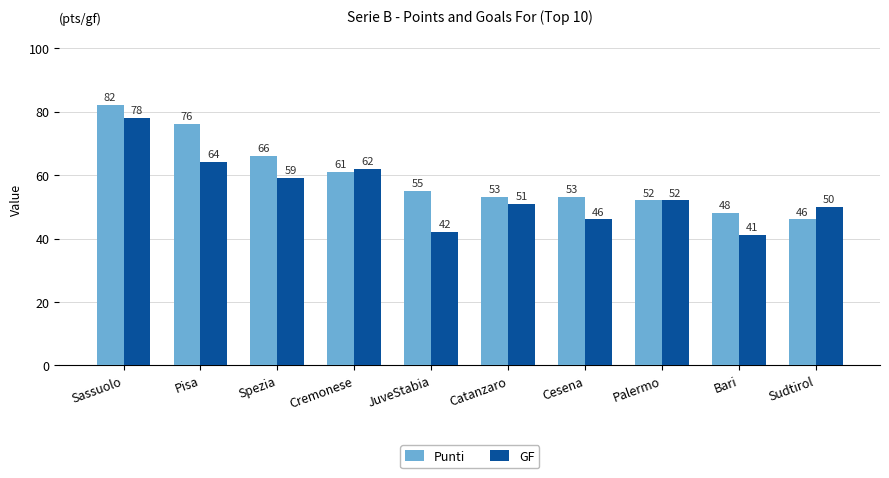

Rank the series at Sudtirol from lowest to highest value.

Punti, GF